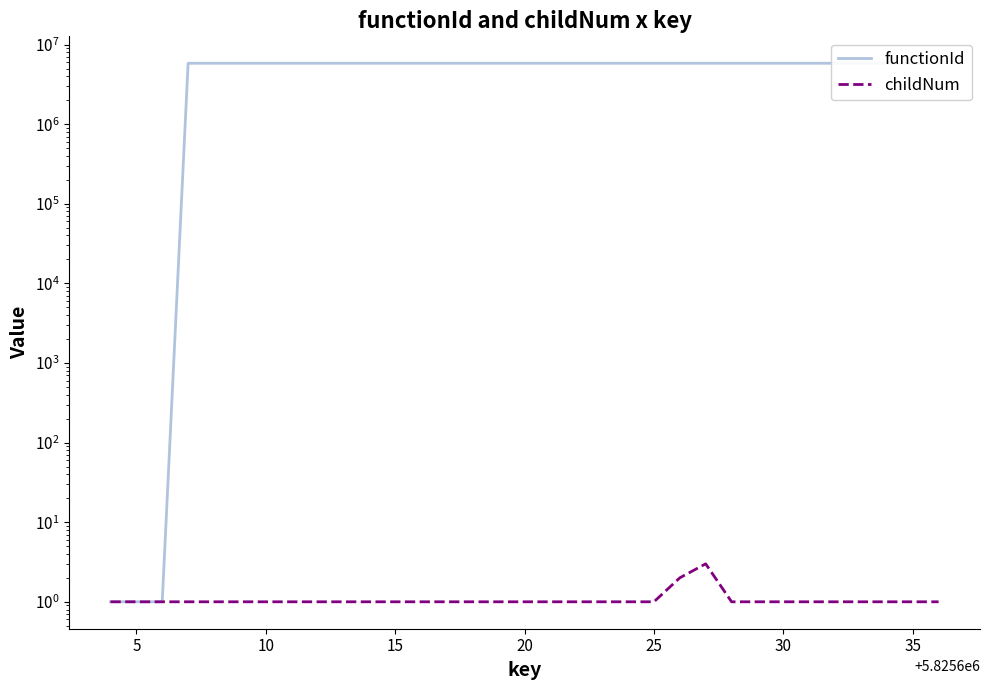

What is the sum of all childNum values?

36